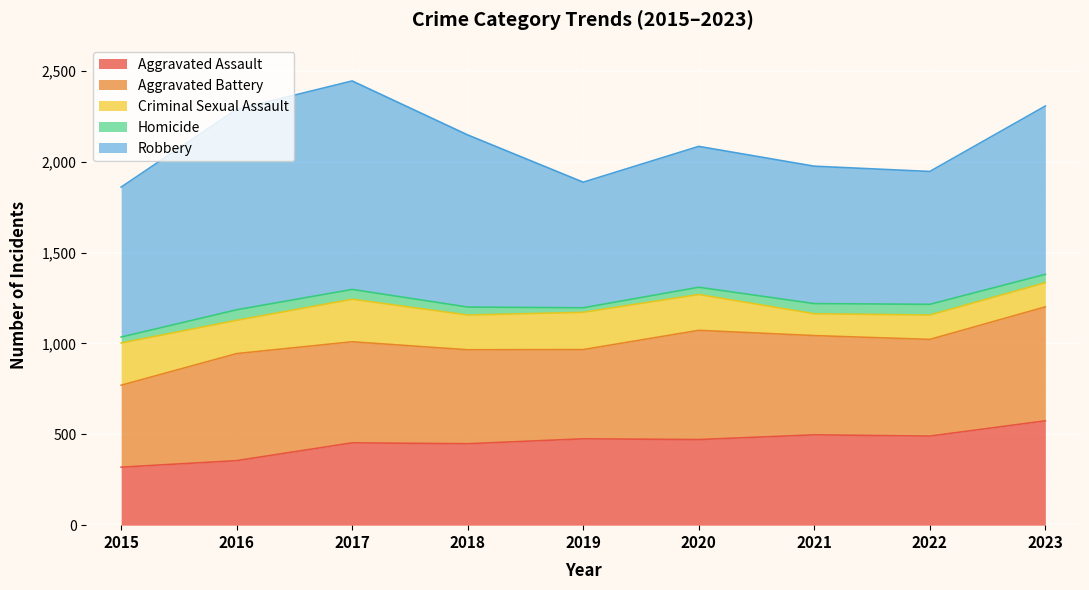

How many categories are shown in the chart?

9